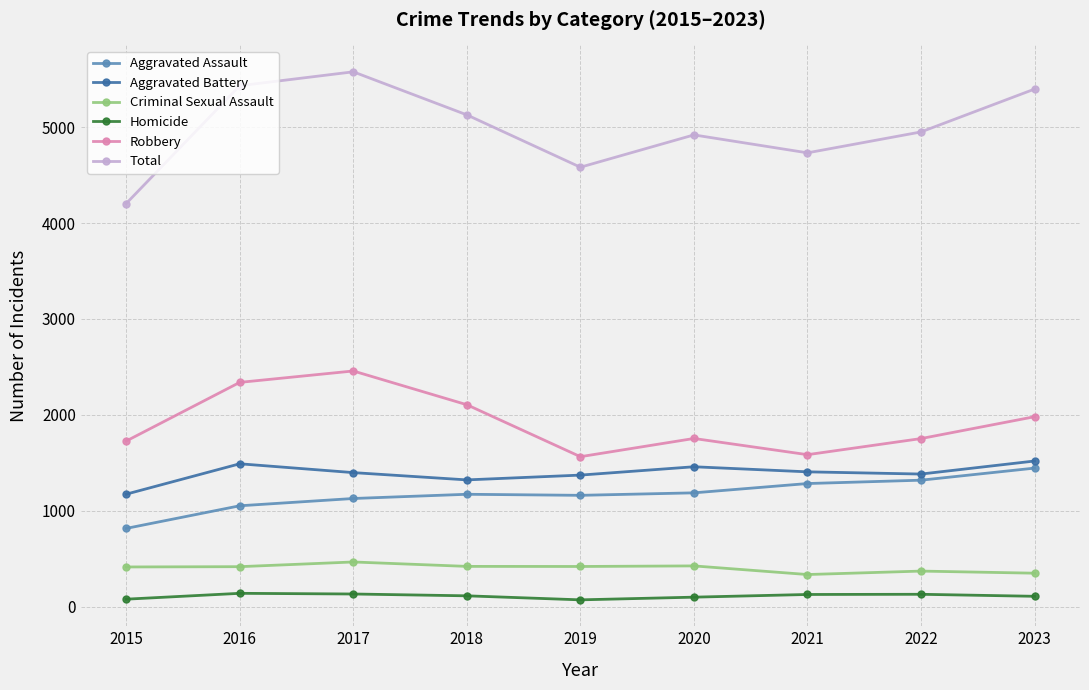

What is the sum of all Total values?

44920